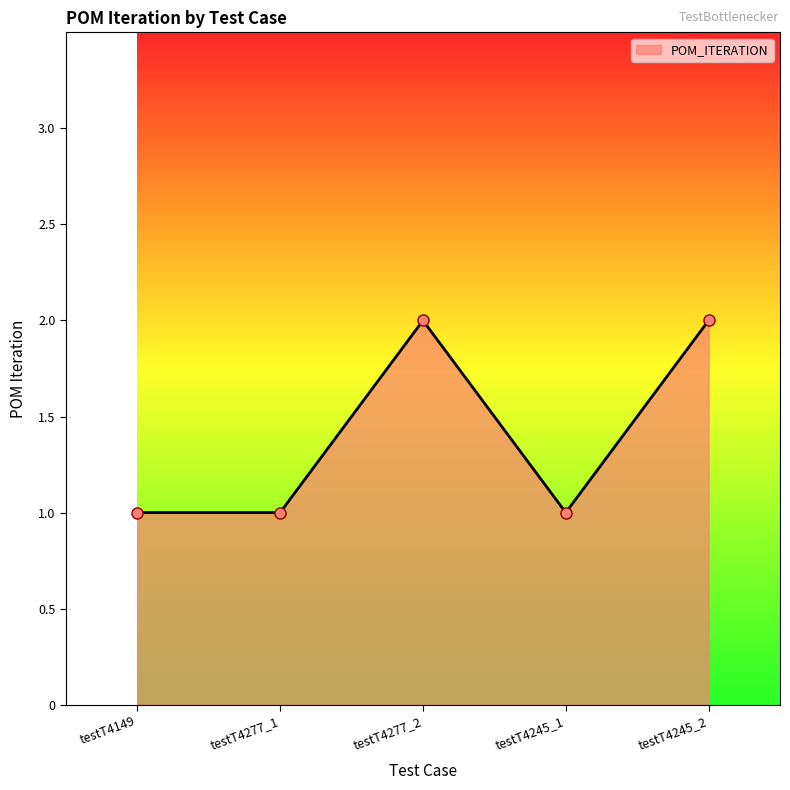

Where is the first local maximum?

testT4277_2